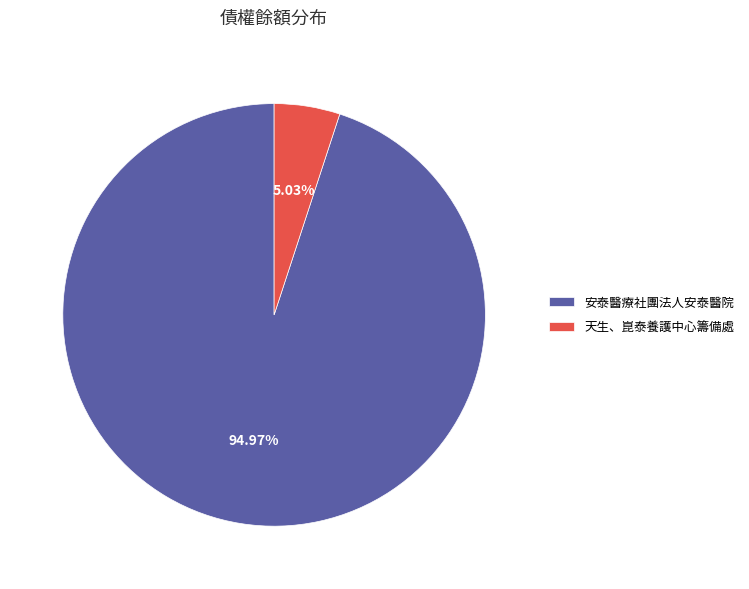

Is there any slice that represents more than half of the pie?

Yes